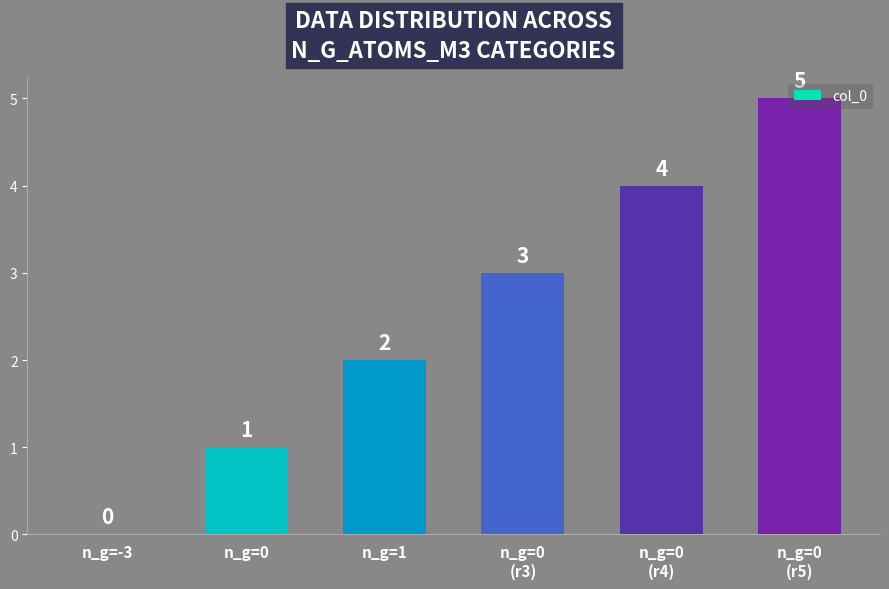

At which label is the value closest to 2?

n_g=1